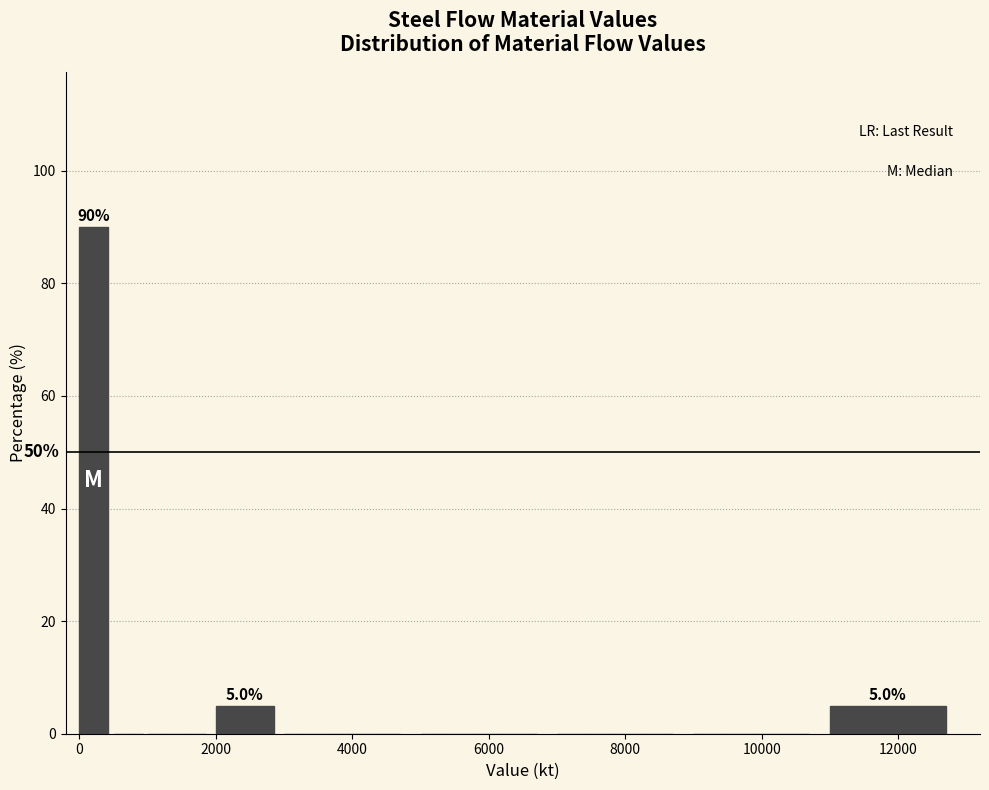

Around what value on the x-axis is the tallest bar? Give the approximate position of its centre, as read against the axis.

200